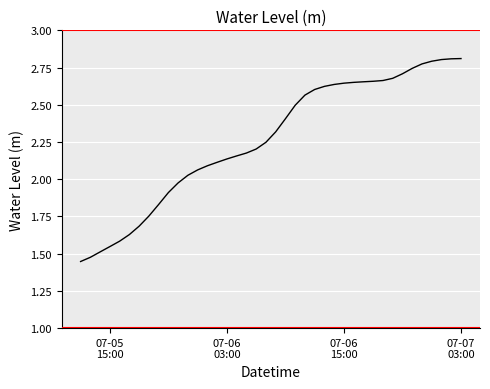

What is the difference between the maximum and minimum values?

1.4